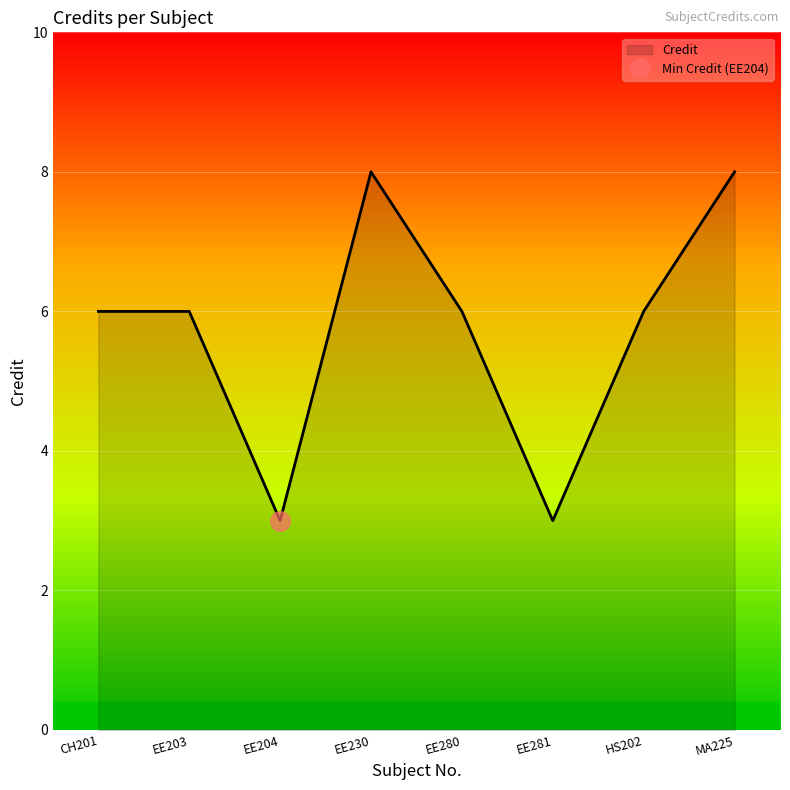

Where is the data nearest to the value 5?

CH201